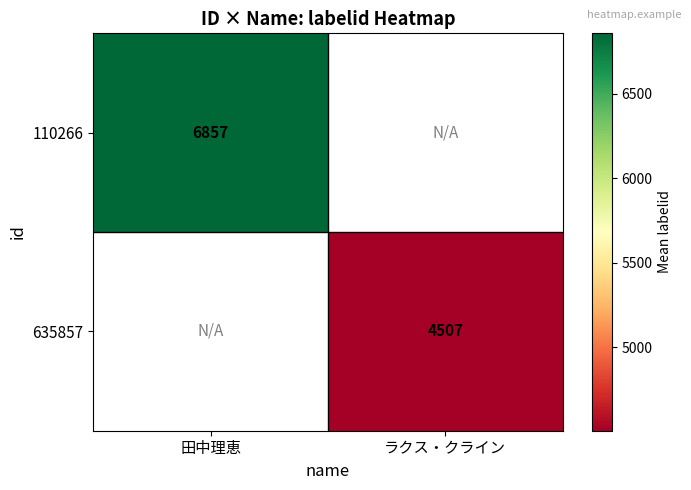

True or false: 110266 has a value of 6857.0 at 田中理恵.

True